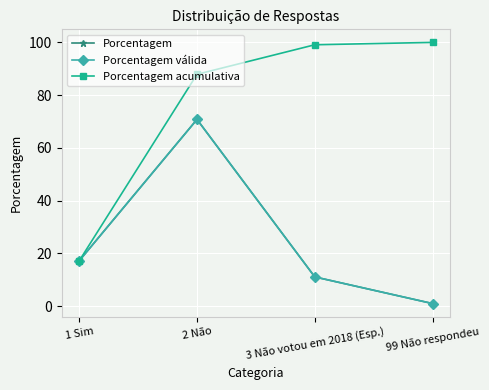

What is the average value of the Porcentagem válida series?

25.0